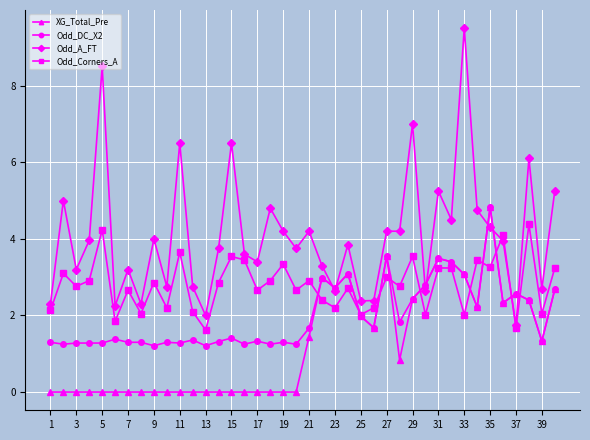

What is the sum of all Odd_A_FT values?

163.5